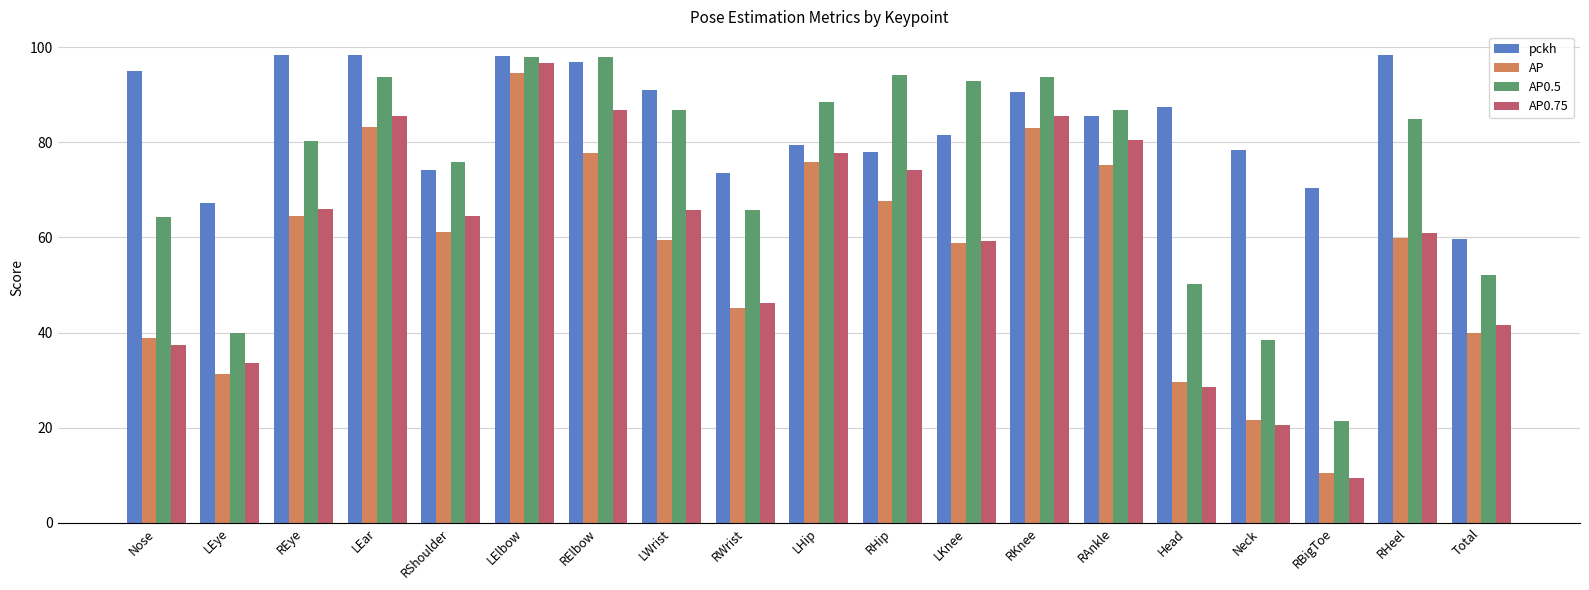

How many data points does each series have?

19